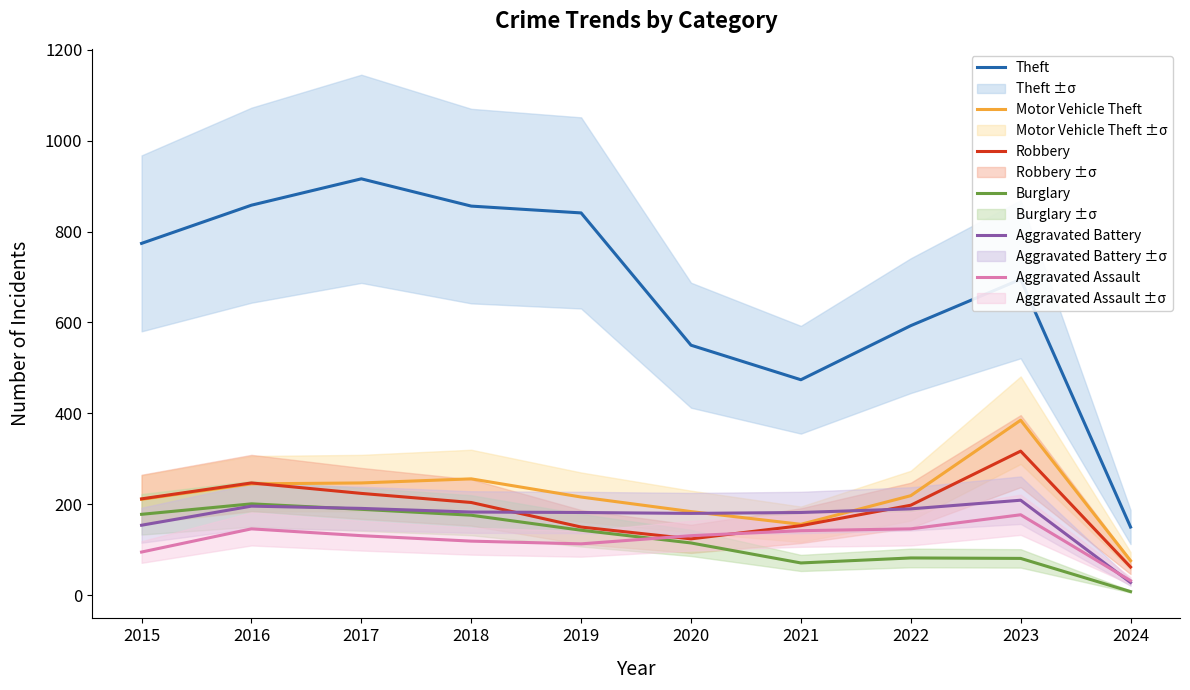

True or false: Aggravated Assault and Burglary cross at least once.

True